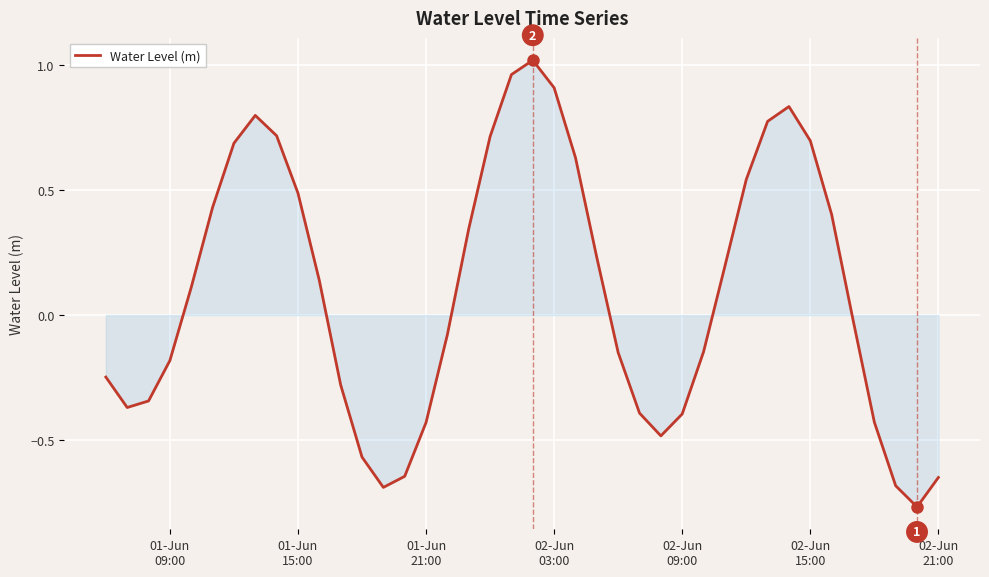

What is the difference between the maximum and minimum values?

1.8